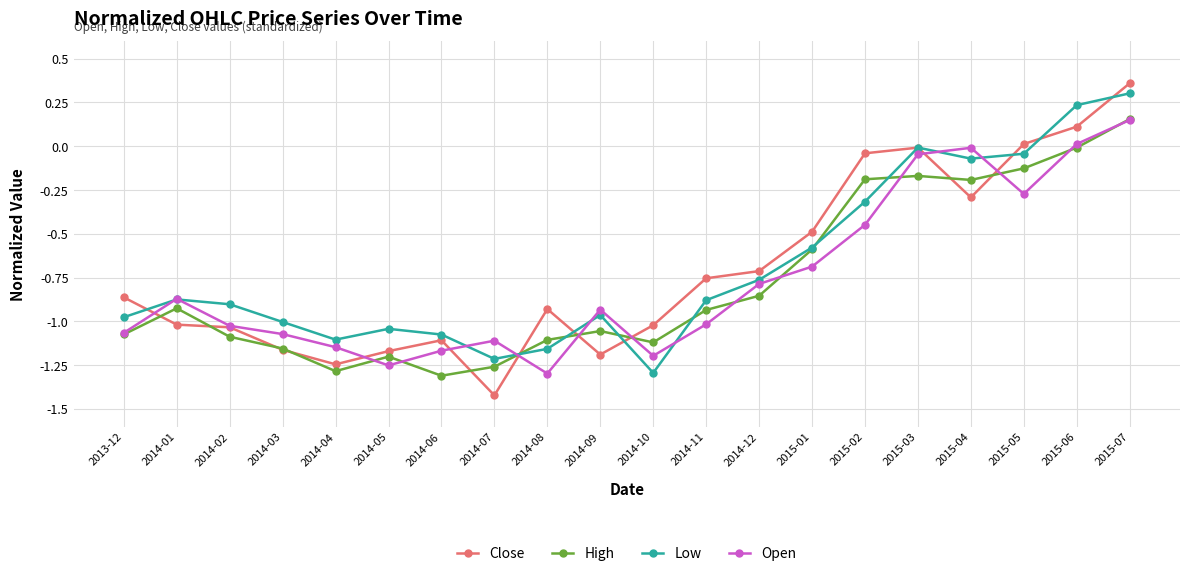

Which series has the widest spread of values?

Close